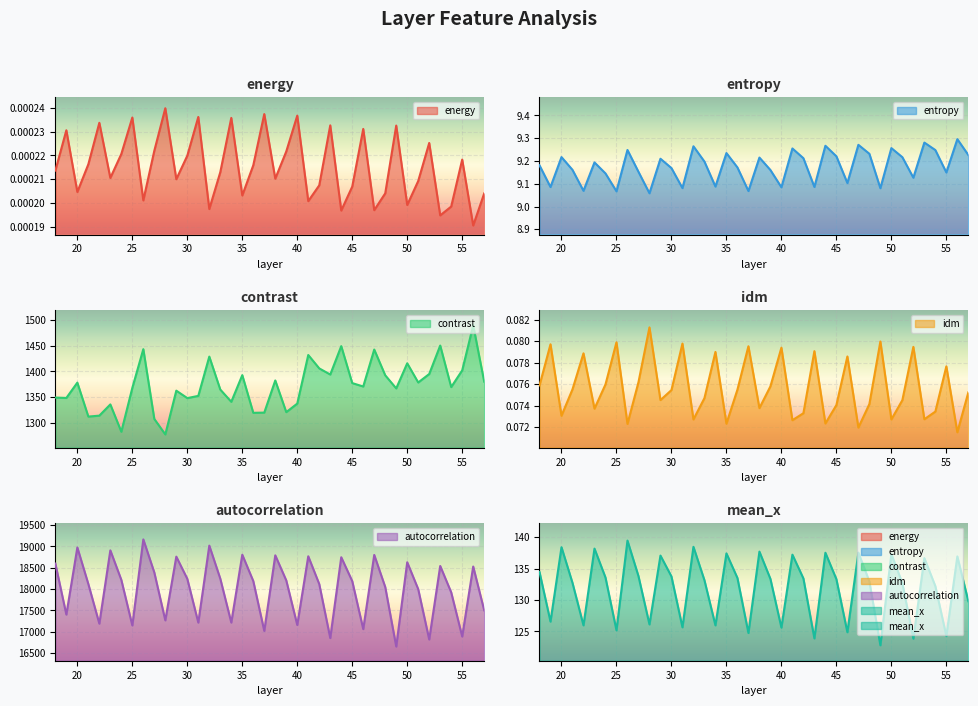

What is the total value across all series at 34?

18692.3